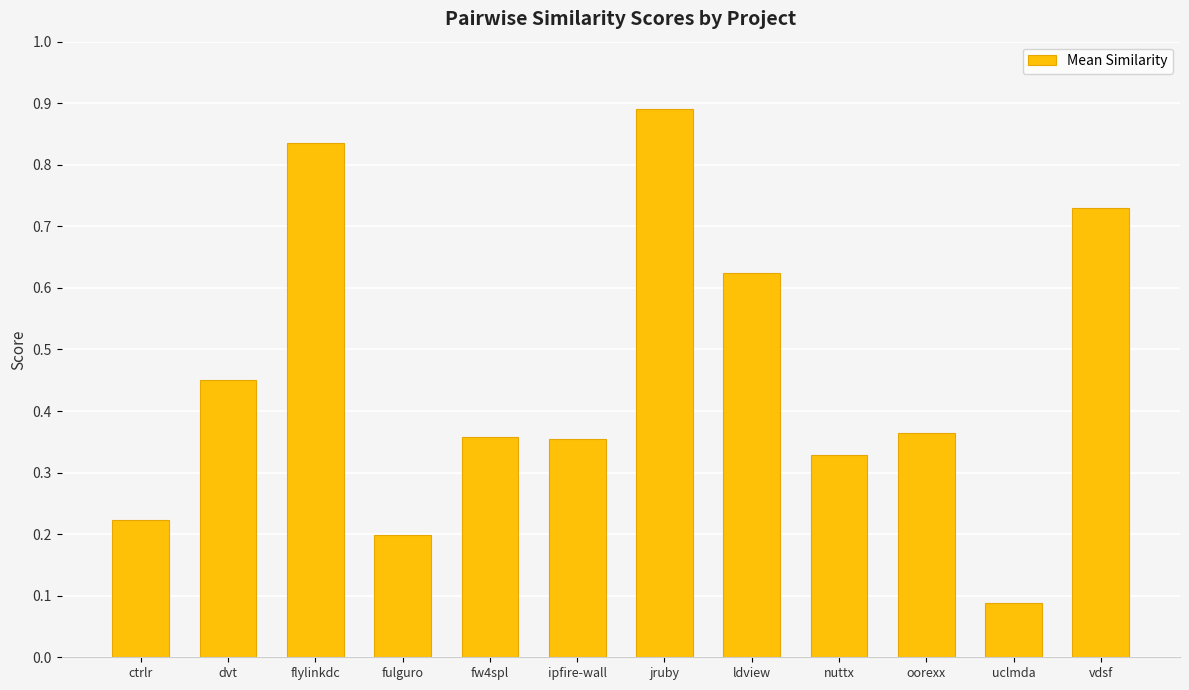

What is the label of the 7th bar from the right?

ipfire-wall